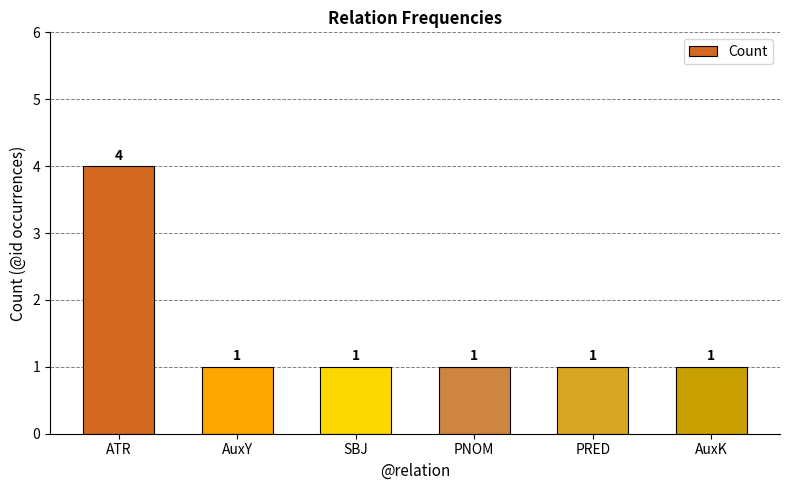

What position from the right is ATR?

6